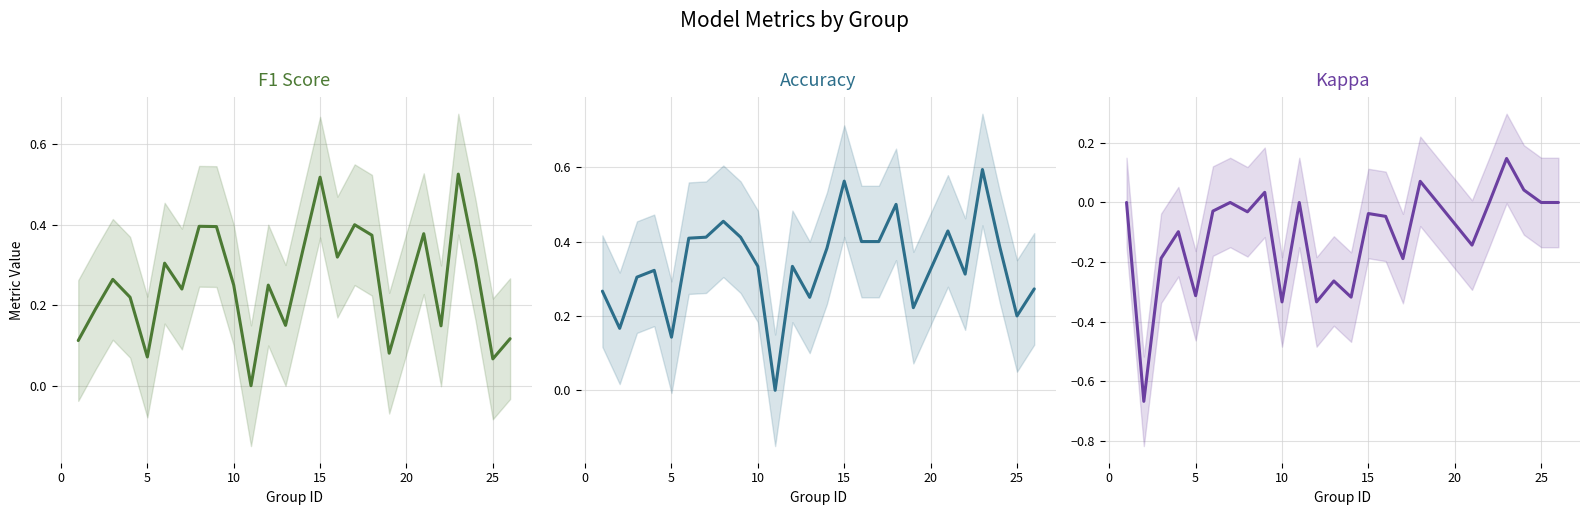

Which series has the largest range (max minus min)?

kappa